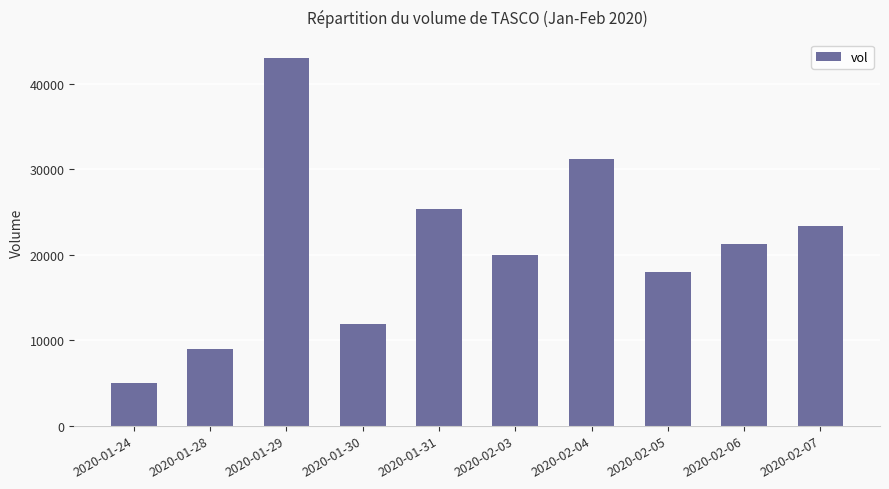

Which label corresponds to the smallest value in the chart?

2020-01-24